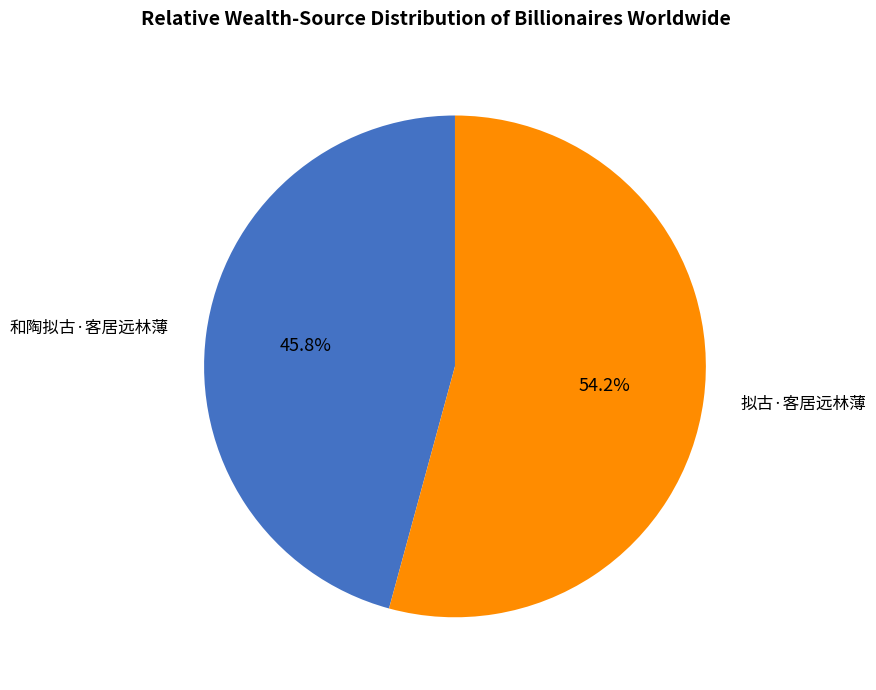

Is there a majority slice in this chart?

Yes